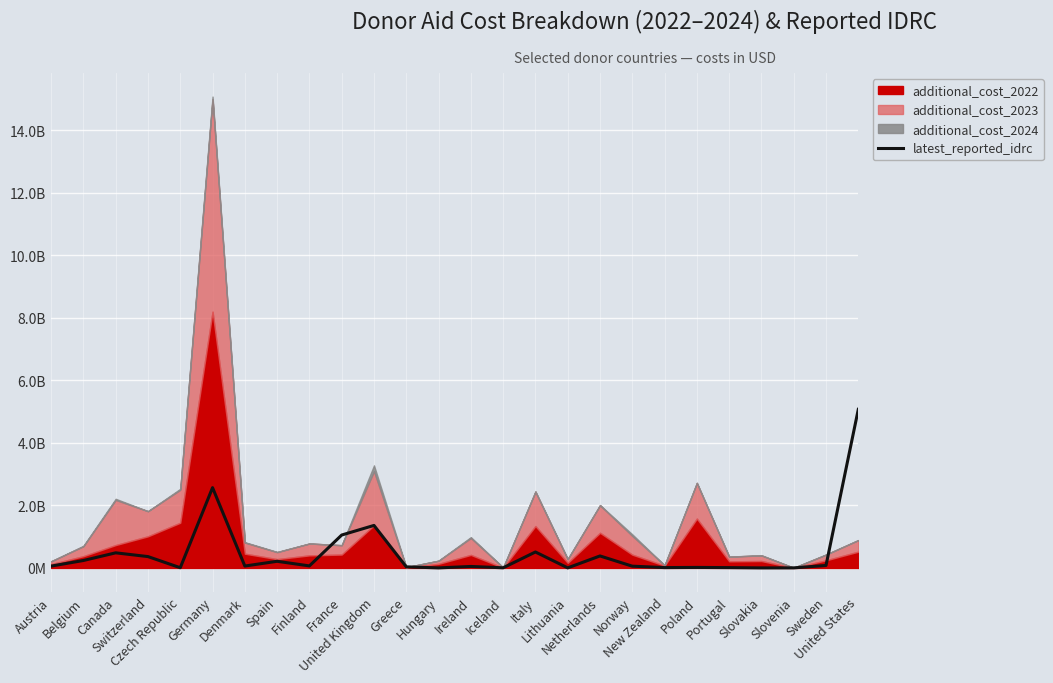

What is the difference between the maximum and minimum values?

5071834341.3